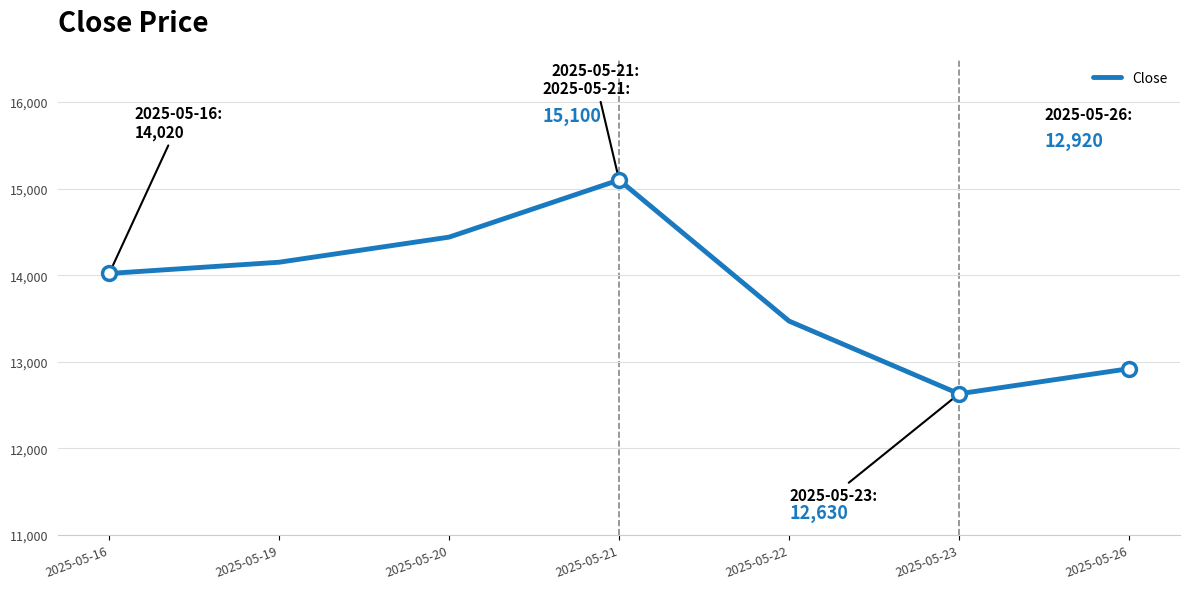

How many interior local peaks (higher than both neighbors) does the data have?

1